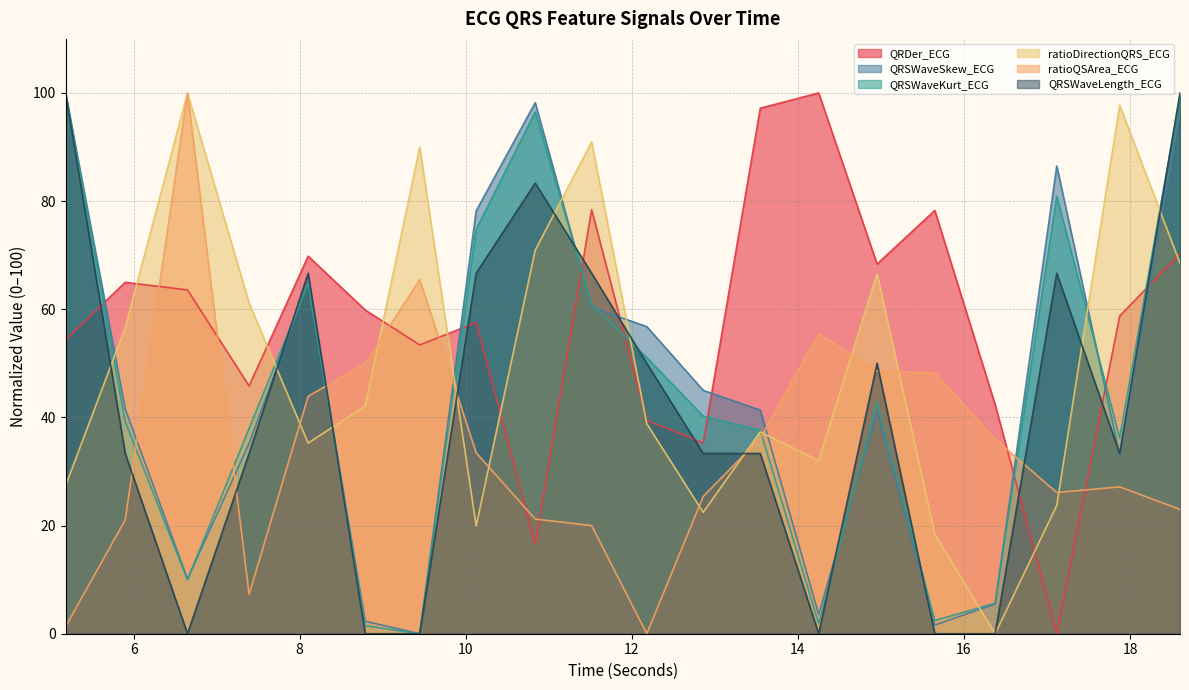

What is the sum of all QRSWaveSkew_ECG values?

901.4